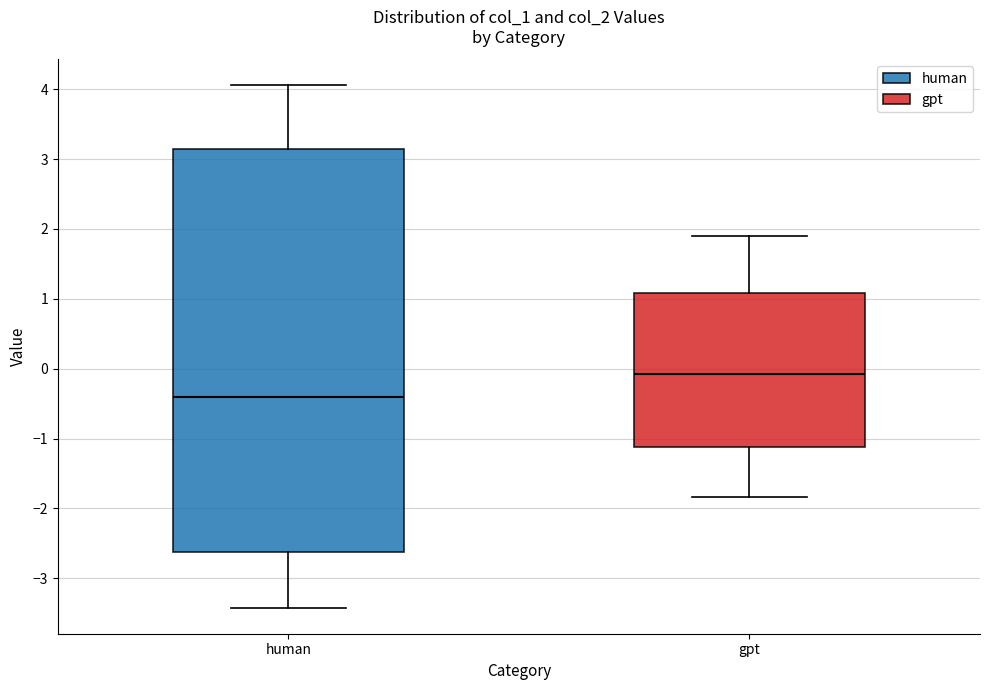

Reading left to right, read every box against the y-axis: the position of its median line, the range the box covers, and the ends of its whiskers. The values are not printed on the chart, so give them approximately, as read against the axis.

human: median -0.4, box -2.6 to 3.1, whiskers -3.4 to 4.1
gpt: median -0.1, box -1.1 to 1.1, whiskers -1.8 to 1.9